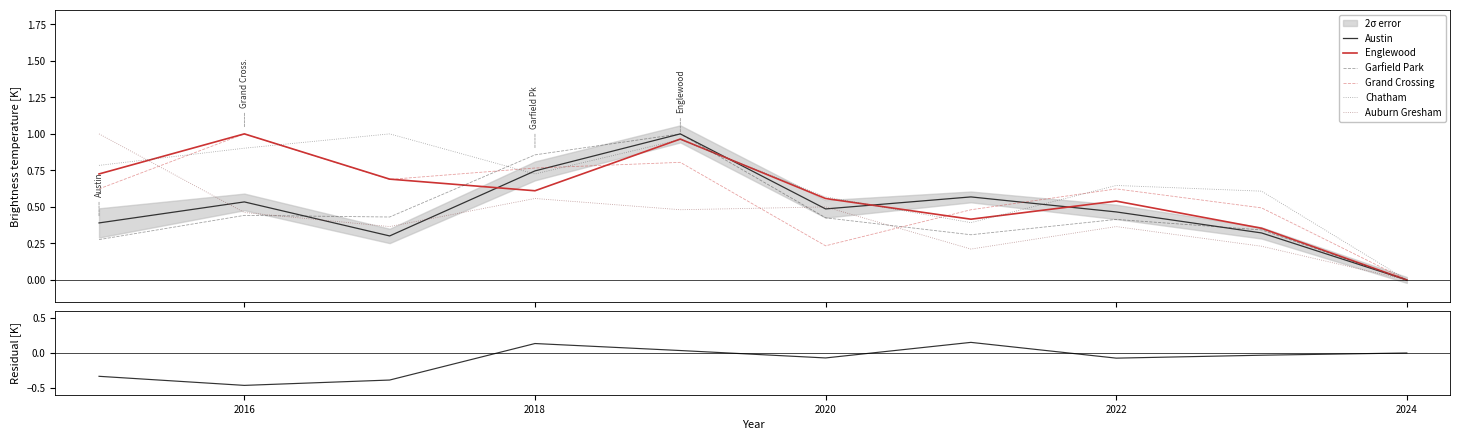

Which series has the widest spread of values?

Austin